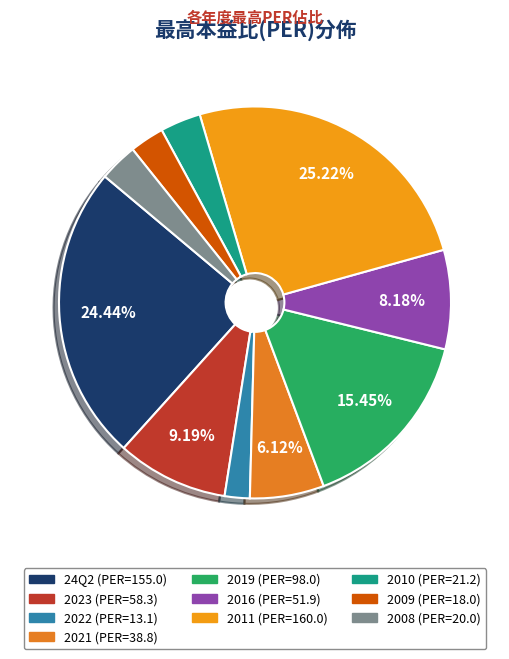

How many segments does this pie chart have?

10